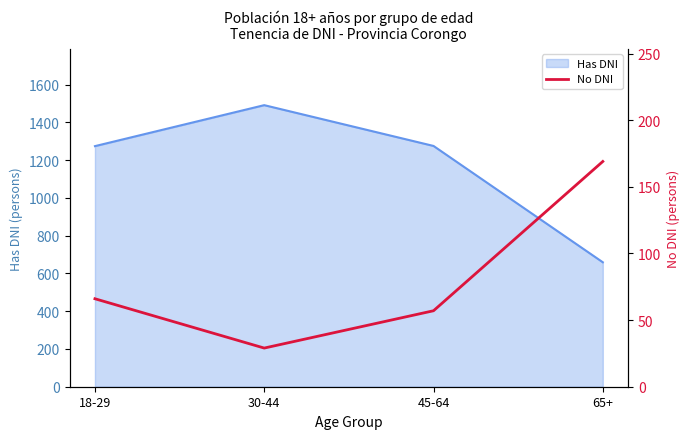

True or false: Has DNI has a value of 1491 at 30-44.

True